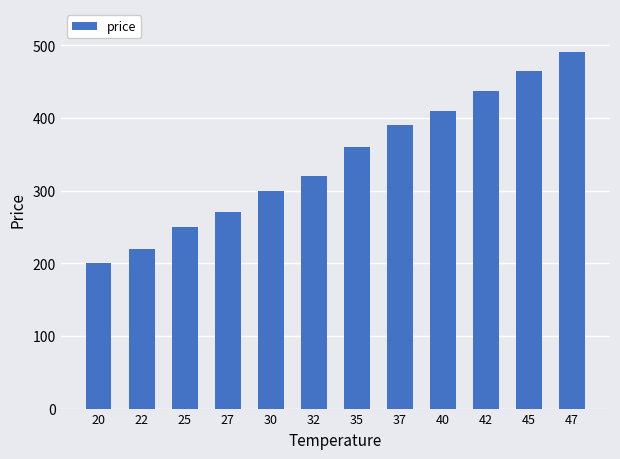

Is it true that the value at 45 is 464?

True